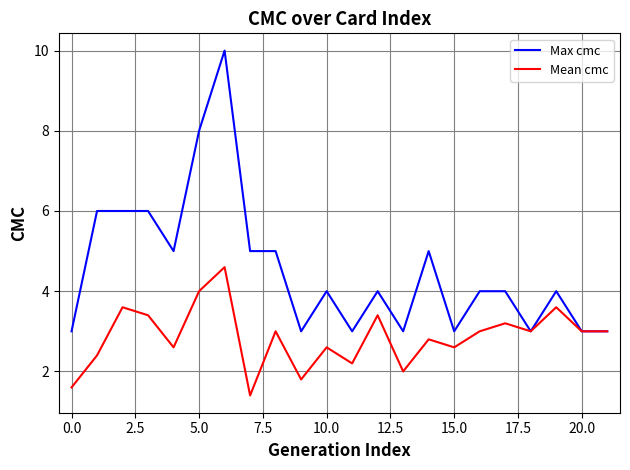

What is the greatest value displayed?

10.0